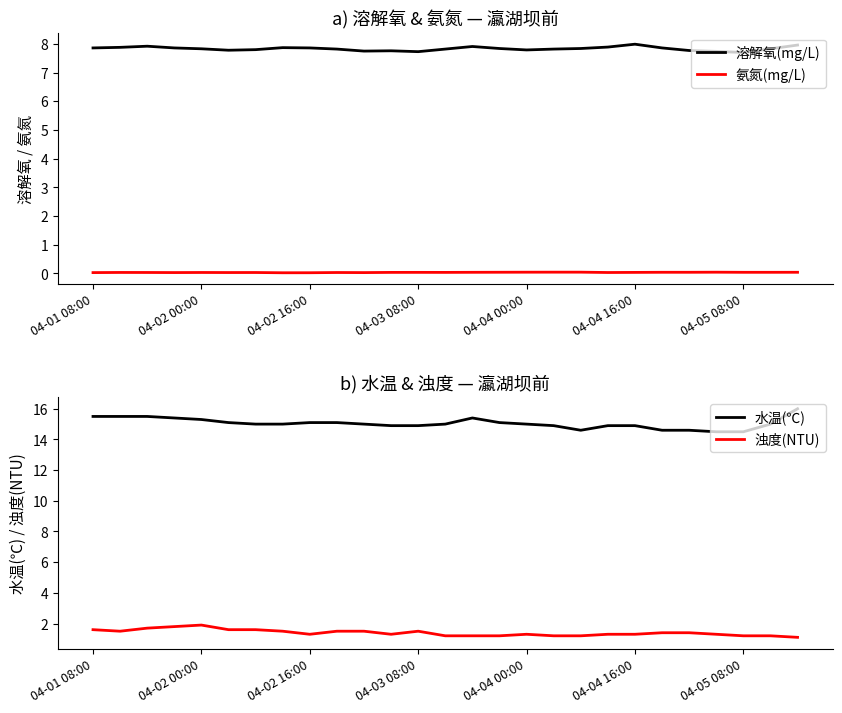

Does the chart display data point markers on the line(s)?

No